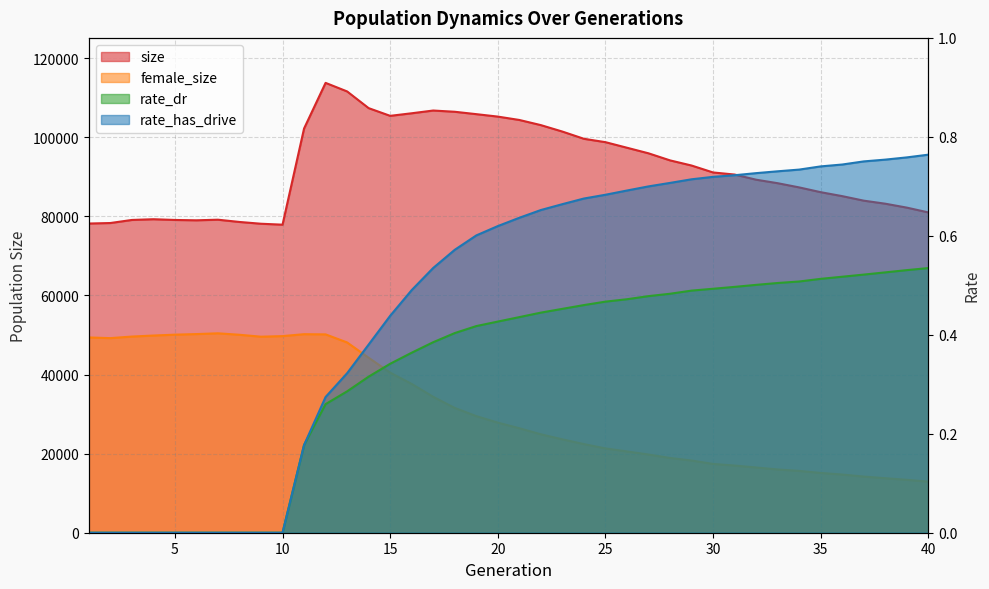

What is the value of the rate_has_drive point at the 16th from the left?

0.5